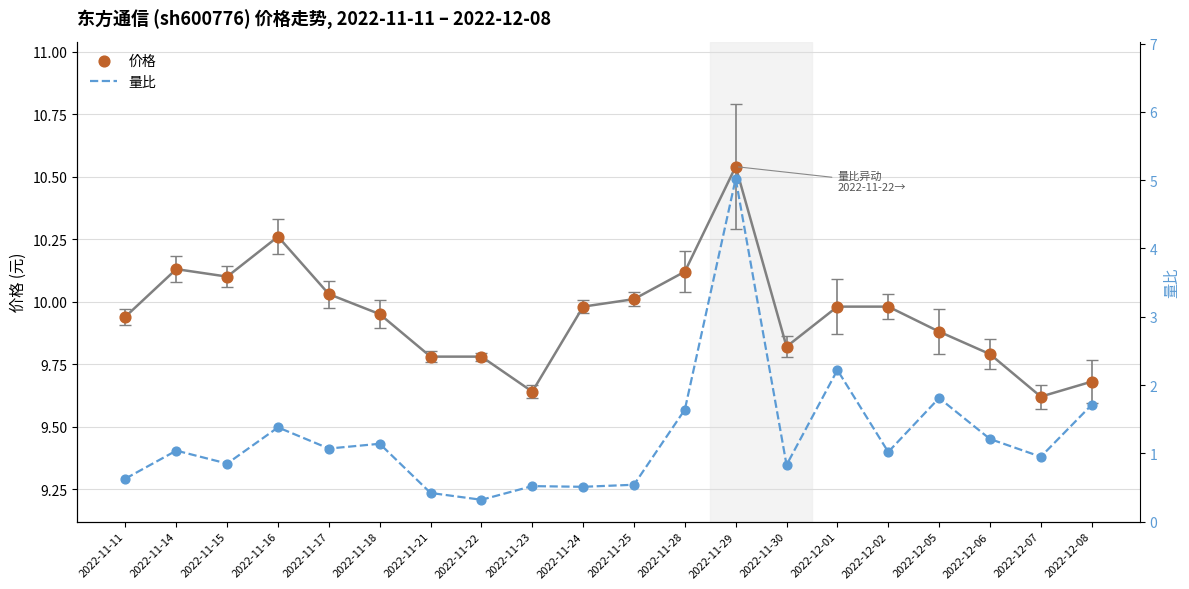

Which series has the largest Y range (max minus min)?

量比